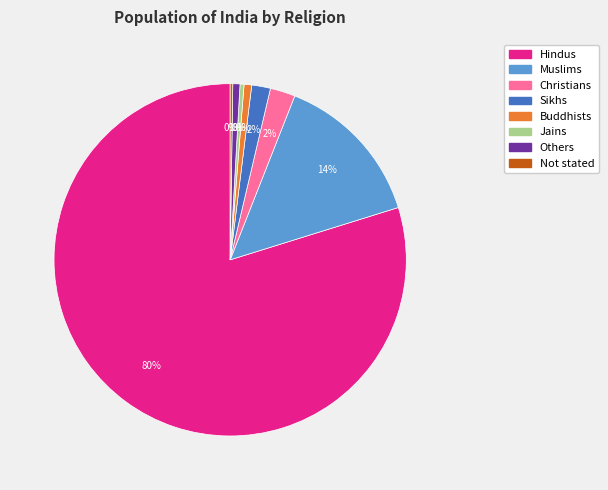

Do Jains and Sikhs together represent more than half of the pie?

No